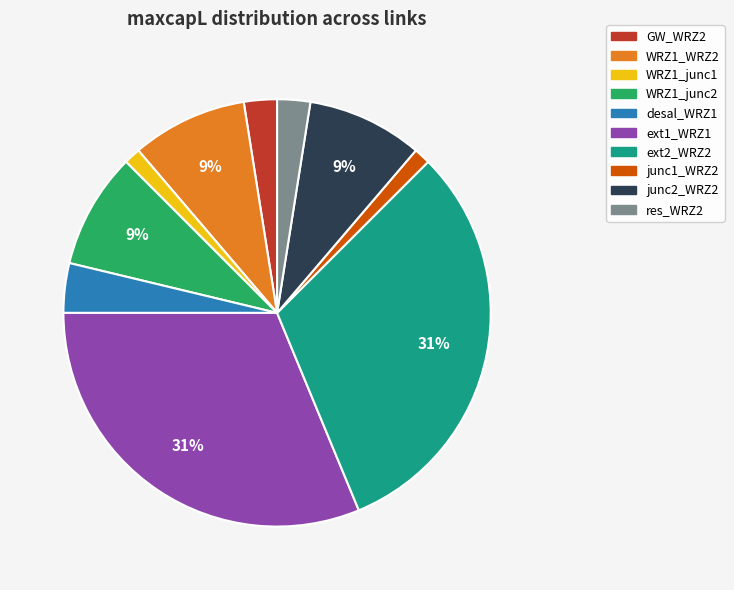

Which has a higher value, junc1_WRZ2 or WRZ1_junc2?

WRZ1_junc2